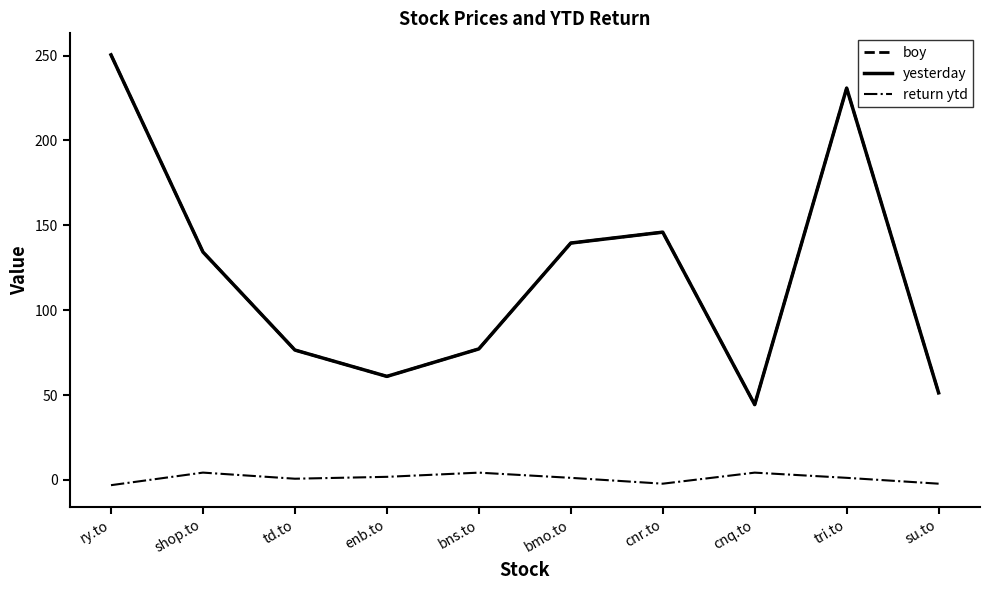

Where is the first local minimum for boy?

enb.to